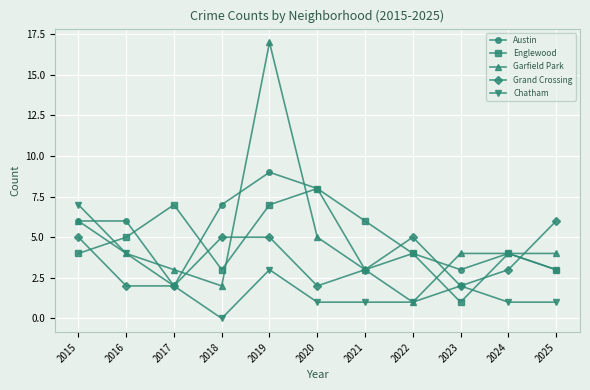

Count the number of categories in the chart.

11